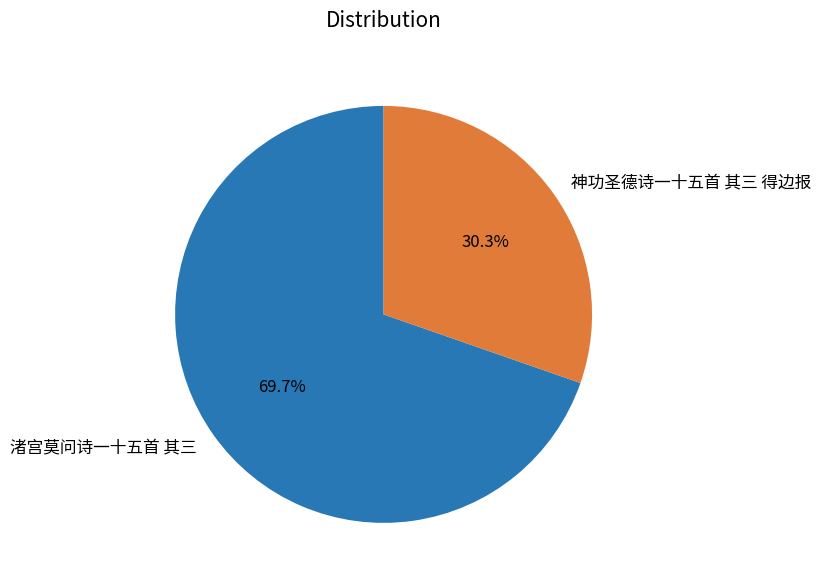

How many segments does this pie chart have?

2